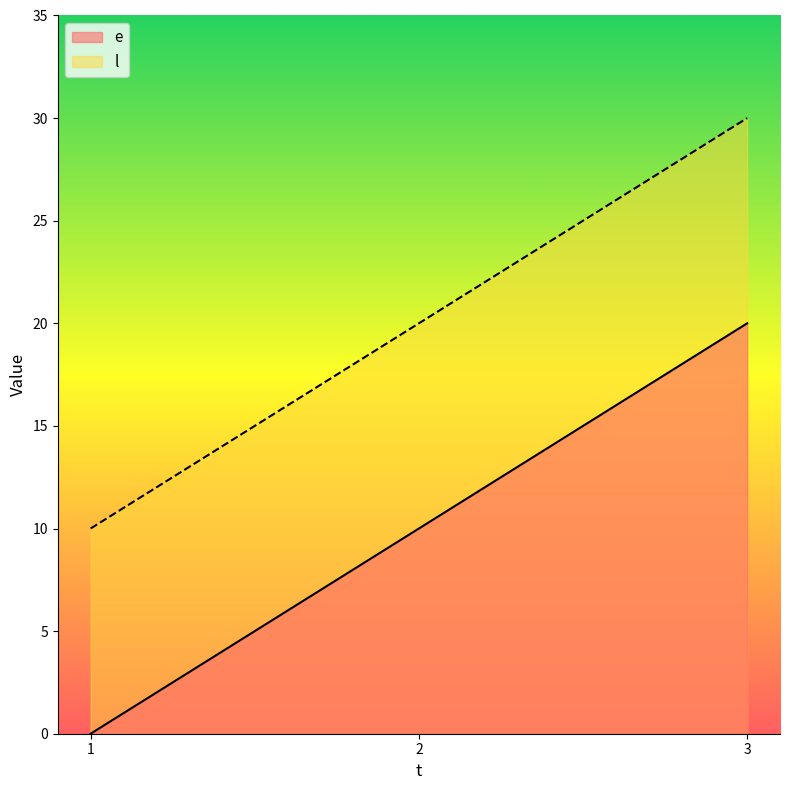

Where does the l series first go above 20?

3